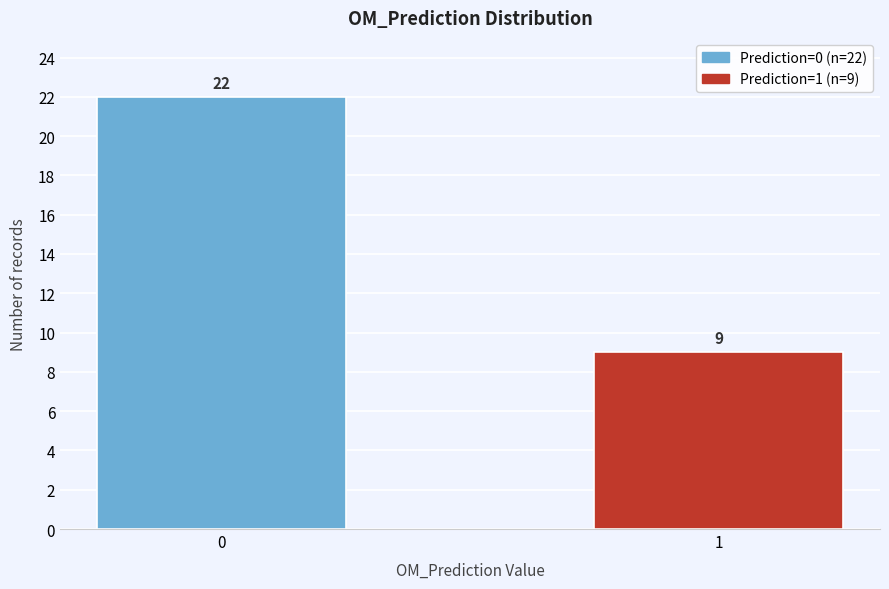

Reading left to right, transcribe all the data shown in this chart.

22	9